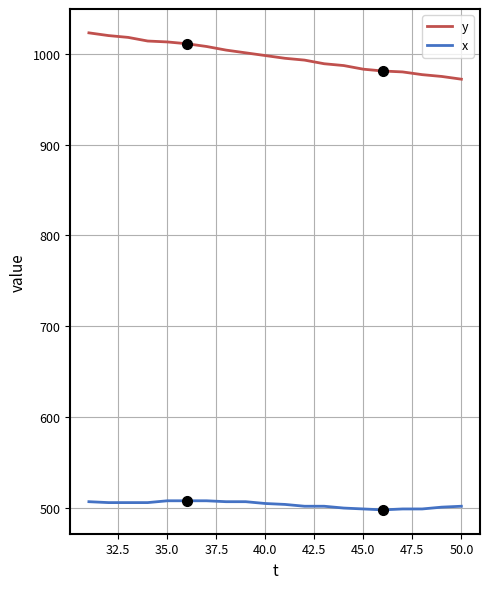

What is the difference between the maximum and minimum values in the y series?

51